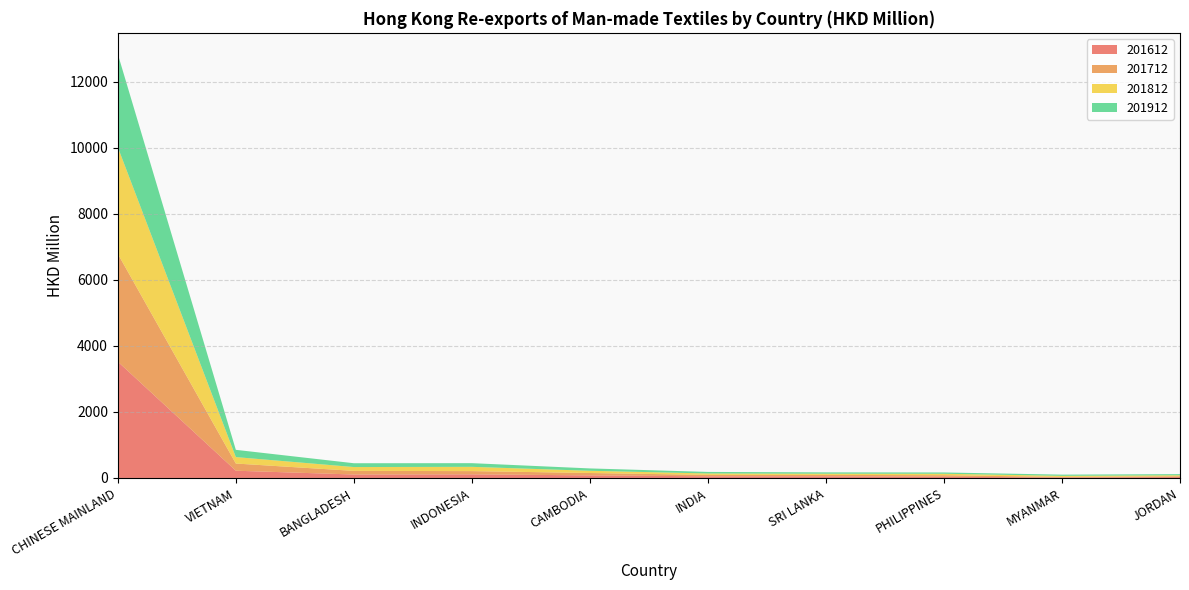

Reading left to right, what are all the values shown in this chart?

201612: CHINESE MAINLAND=3521.6	VIETNAM=219.5	BANGLADESH=104.5	INDONESIA=109.6	CAMBODIA=78.2	INDIA=50.1	SRI LANKA=49.6	PHILIPPINES=36.4	MYANMAR=15.1	JORDAN=27.9
201712: CHINESE MAINLAND=3263.0	VIETNAM=217.5	BANGLADESH=110.0	INDONESIA=98.3	CAMBODIA=72.0	INDIA=42.7	SRI LANKA=42.9	PHILIPPINES=47.7	MYANMAR=15.8	JORDAN=23.5
201812: CHINESE MAINLAND=3228.8	VIETNAM=194.7	BANGLADESH=116.0	INDONESIA=129.0	CAMBODIA=67.3	INDIA=43.0	SRI LANKA=36.5	PHILIPPINES=43.3	MYANMAR=33.9	JORDAN=30.5
201912: CHINESE MAINLAND=2820.5	VIETNAM=219.9	BANGLADESH=115.5	INDONESIA=111.3	CAMBODIA=71.5	INDIA=47.1	SRI LANKA=40.6	PHILIPPINES=39.3	MYANMAR=35.9	JORDAN=34.1